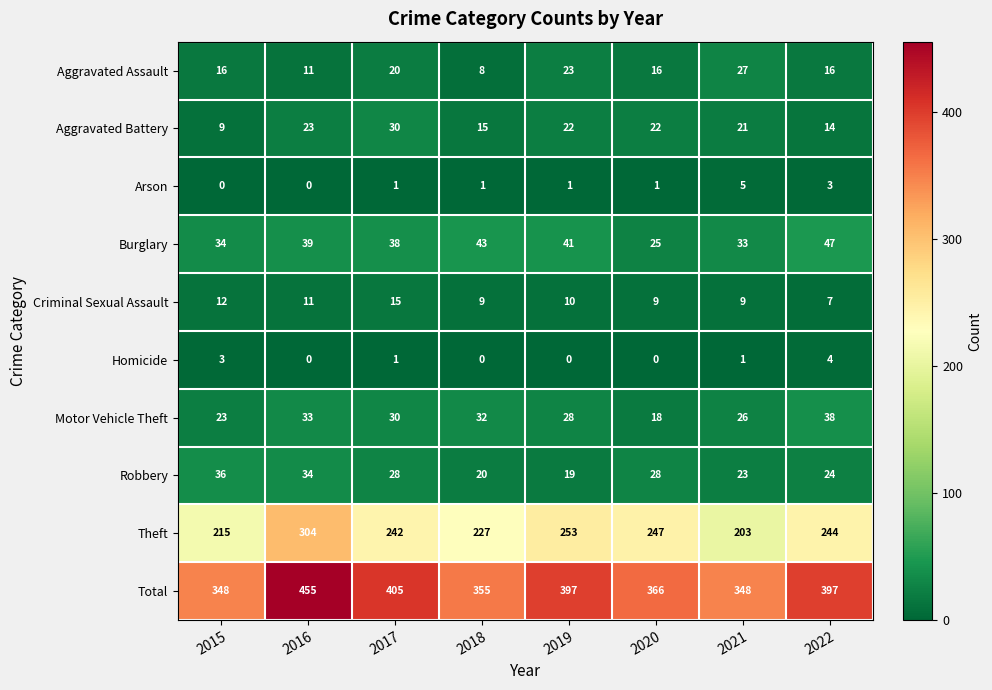

Which series has the largest total across all categories?

Total